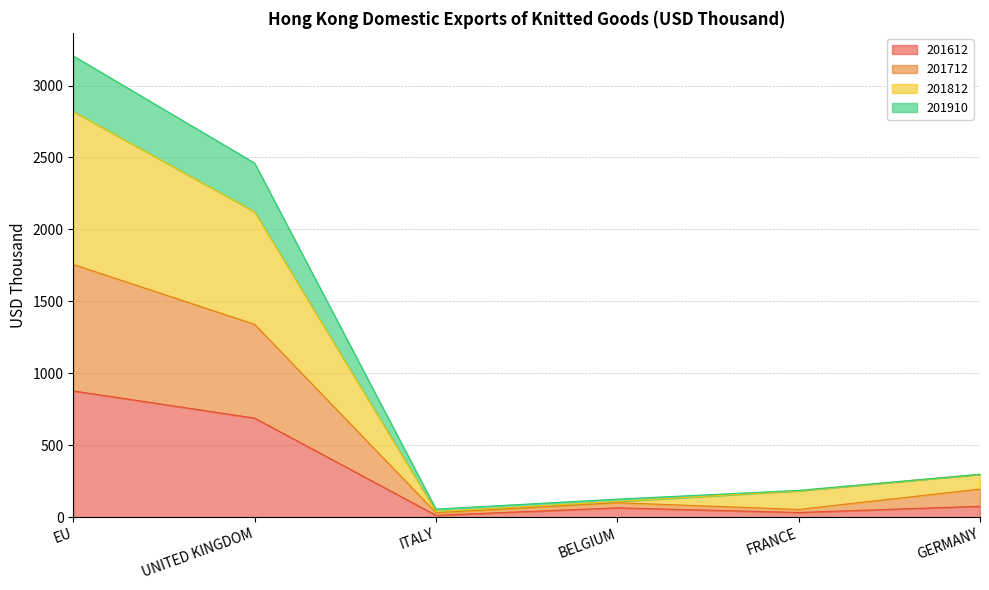

Does the chart have visible grid lines?

Yes